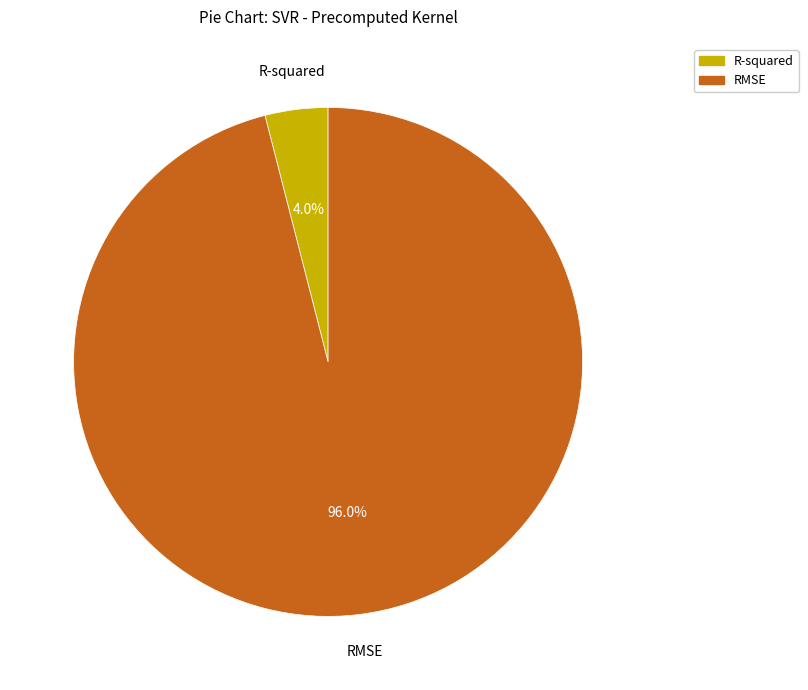

How much of the chart is everything except RMSE?

4.0%